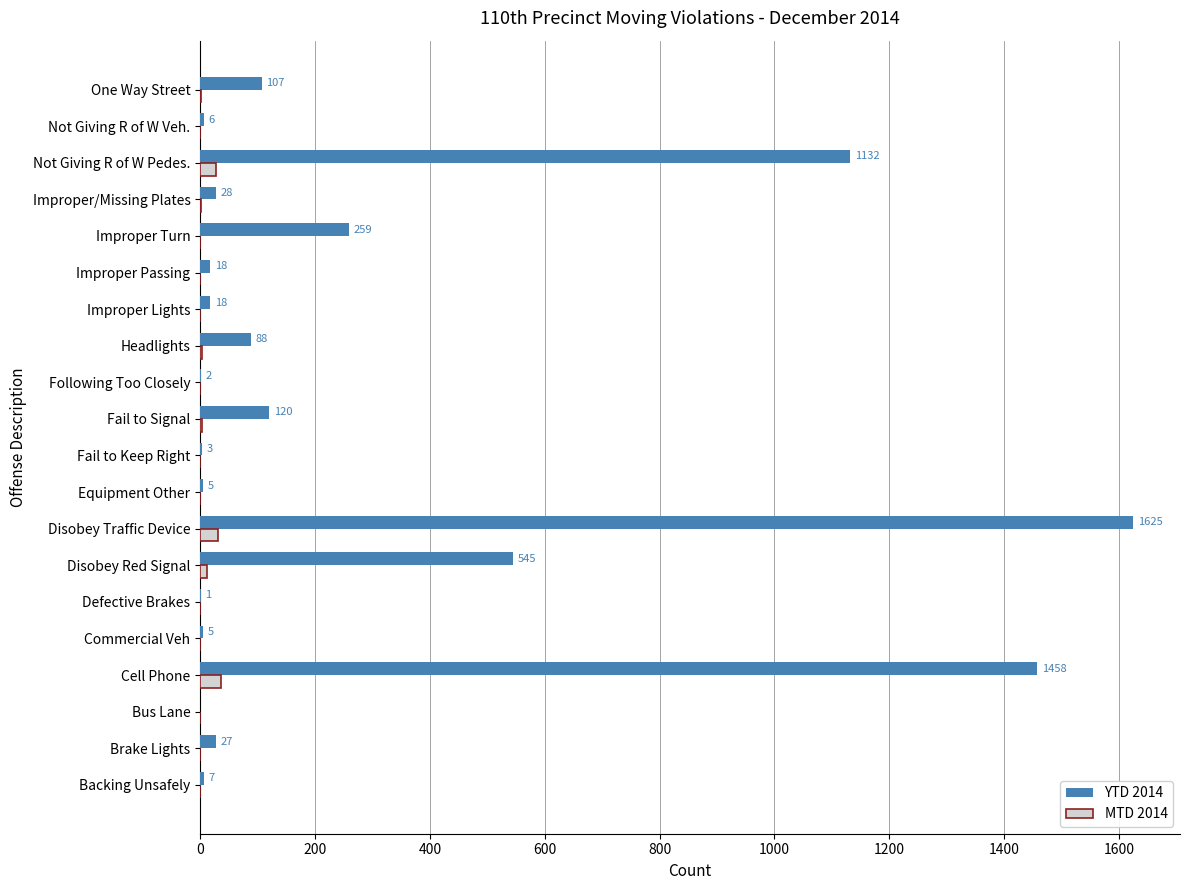

The YTD 2014 series shows 1458 at Cell Phone. True or false?

True